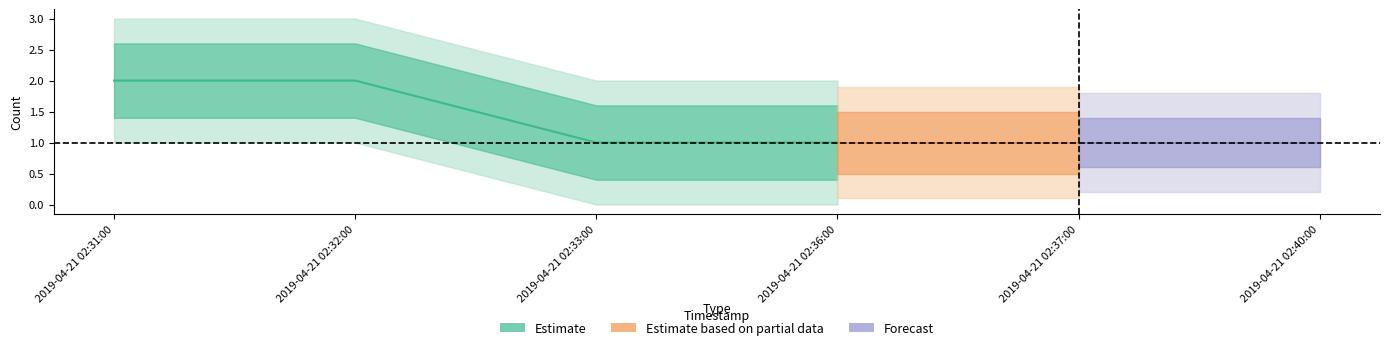

True or false: Estimate and Estimate based on partial data intersect in this chart.

False